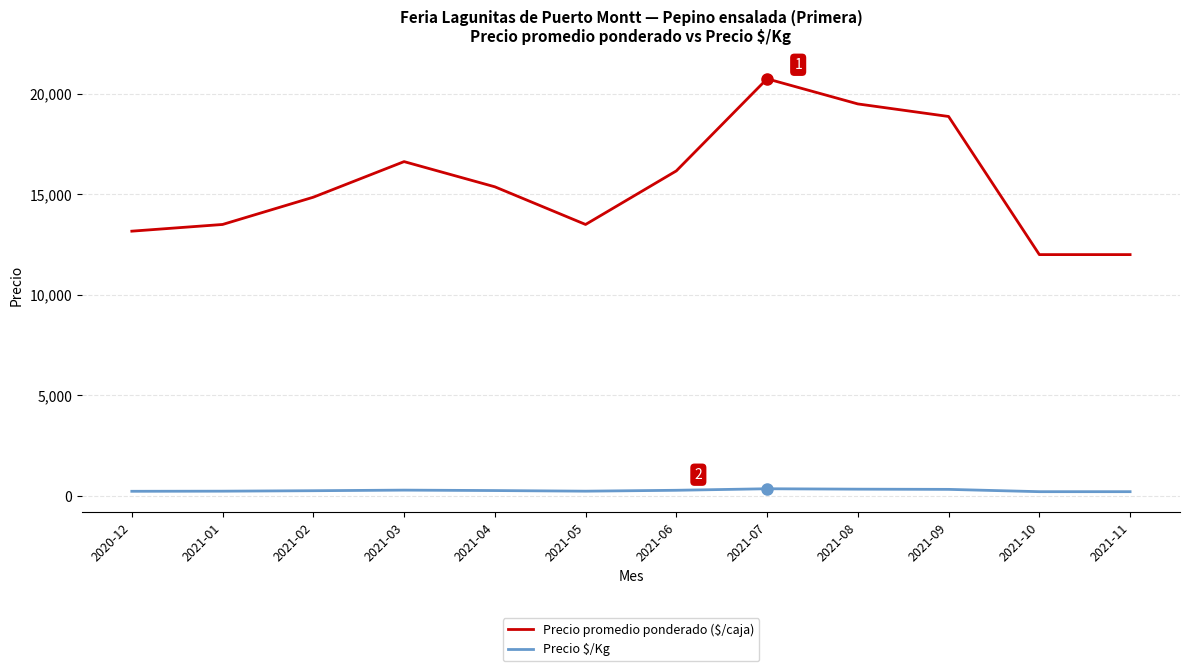

Is it true that Precio $/Kg equals 219.3 at 2020-12?

True